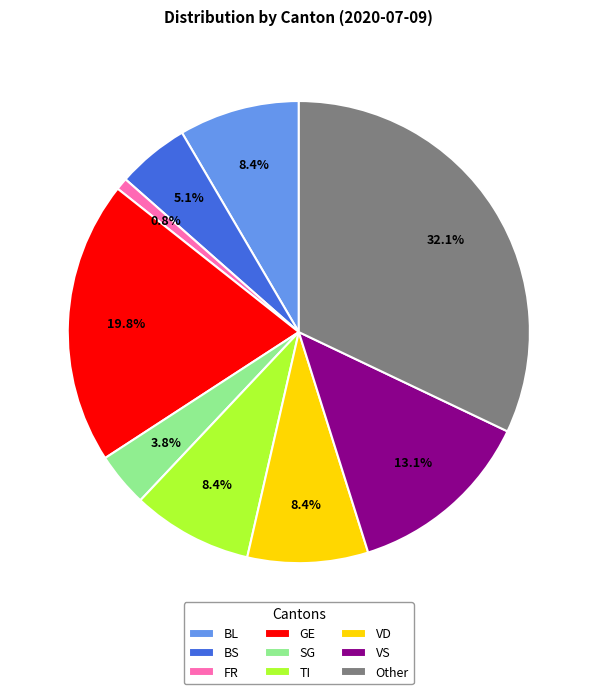

What is the largest slice in the pie chart?

Other